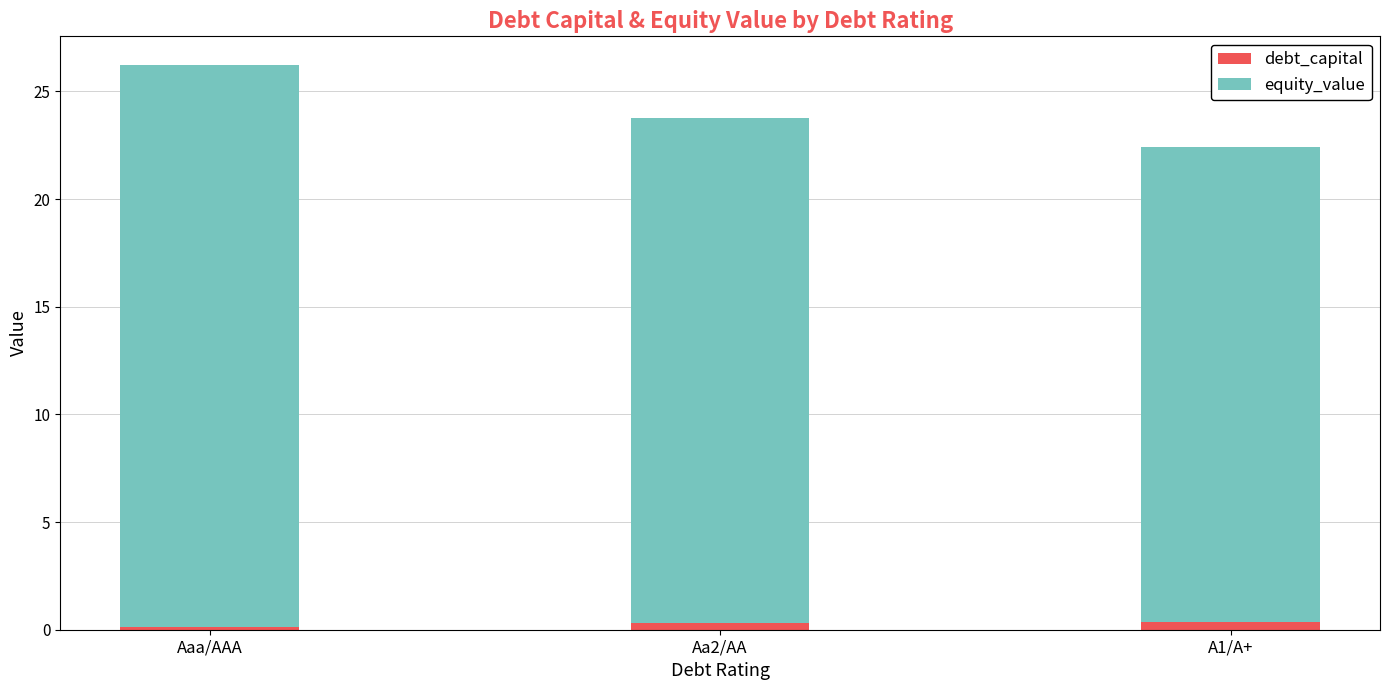

At which category is the sum across all series the highest?

Aaa/AAA